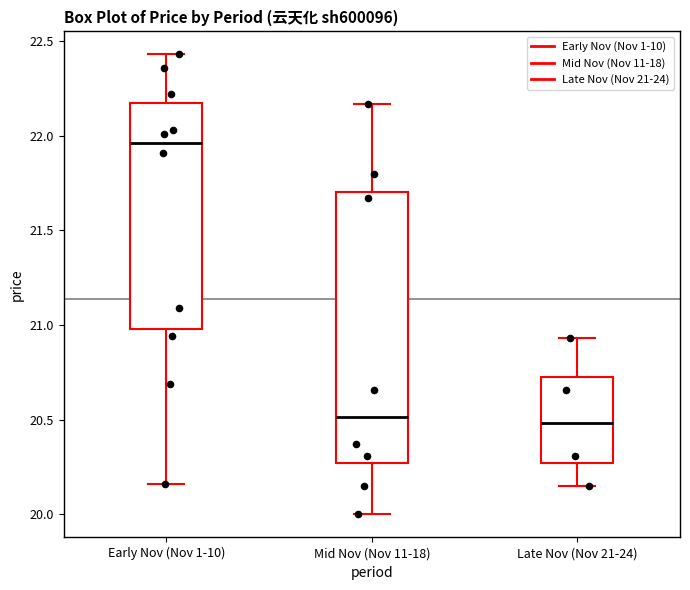

Where does the median line of the box for Early Nov (Nov 1-10) sit on the y-axis? The values are not printed on the chart, so give them approximately, as read against the axis.

21.95